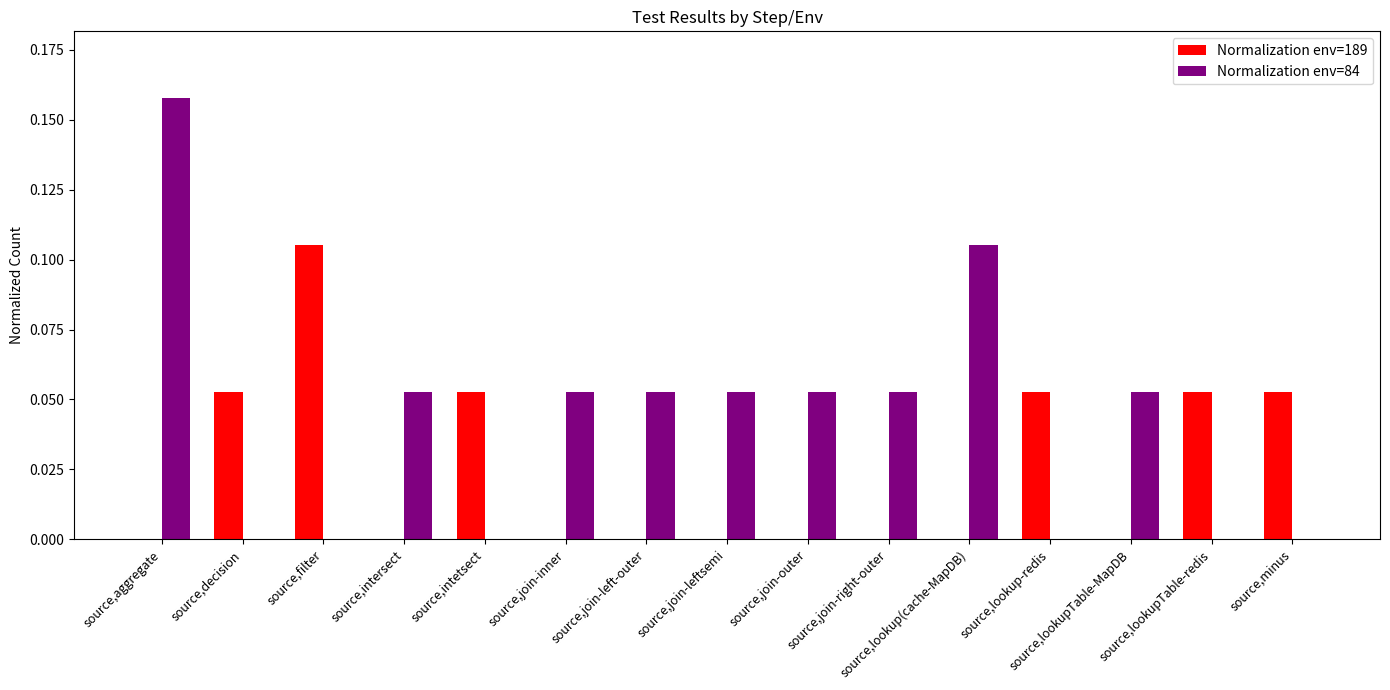

At which category is the sum across all series the highest?

source,aggregate